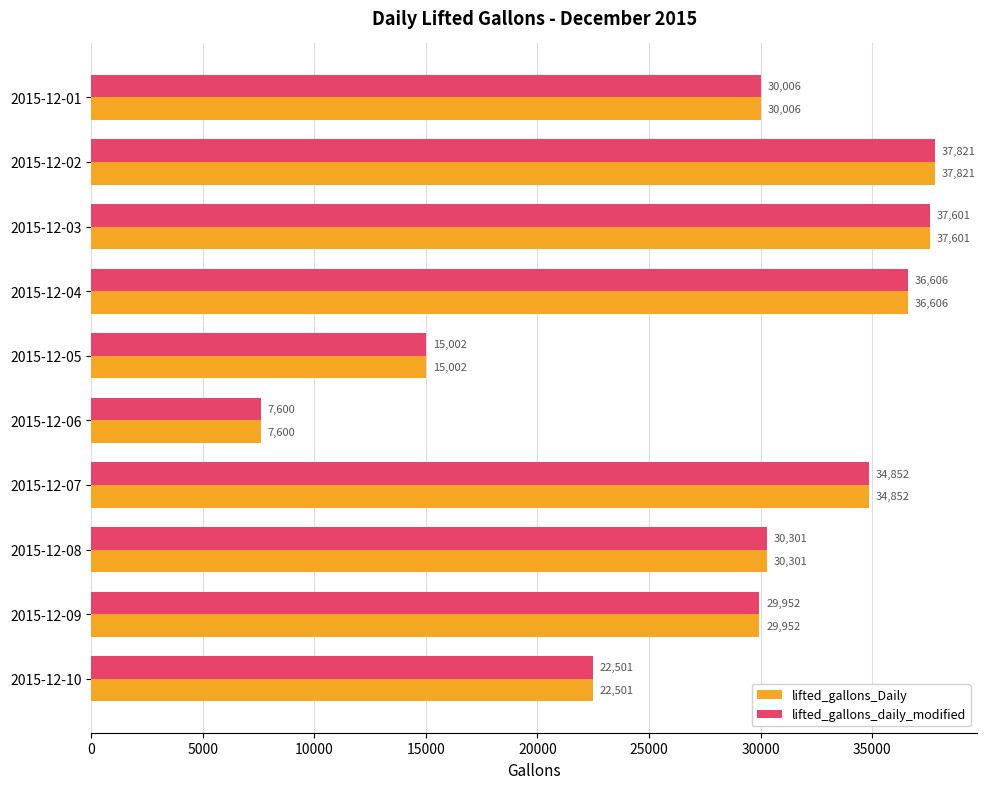

At which category does the chart reach its minimum across all series?

2015-12-06